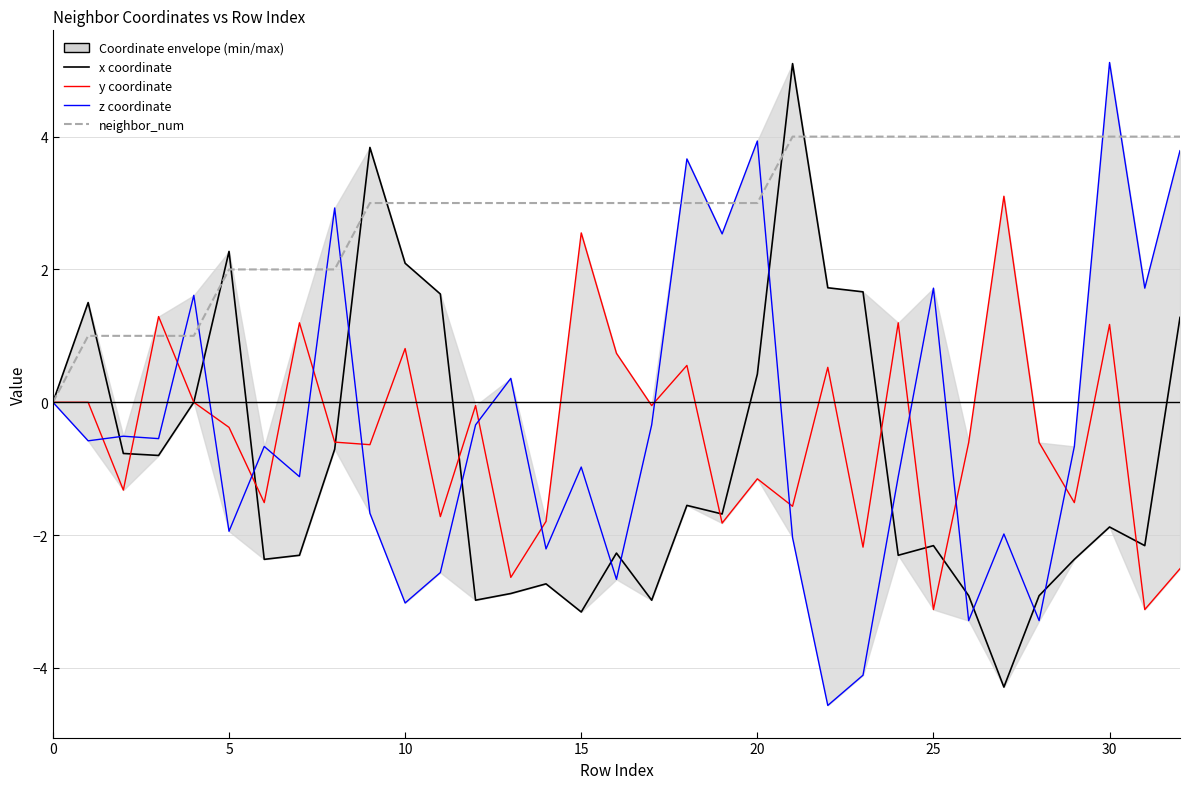

What is the highest value of the z coordinate series?

5.1